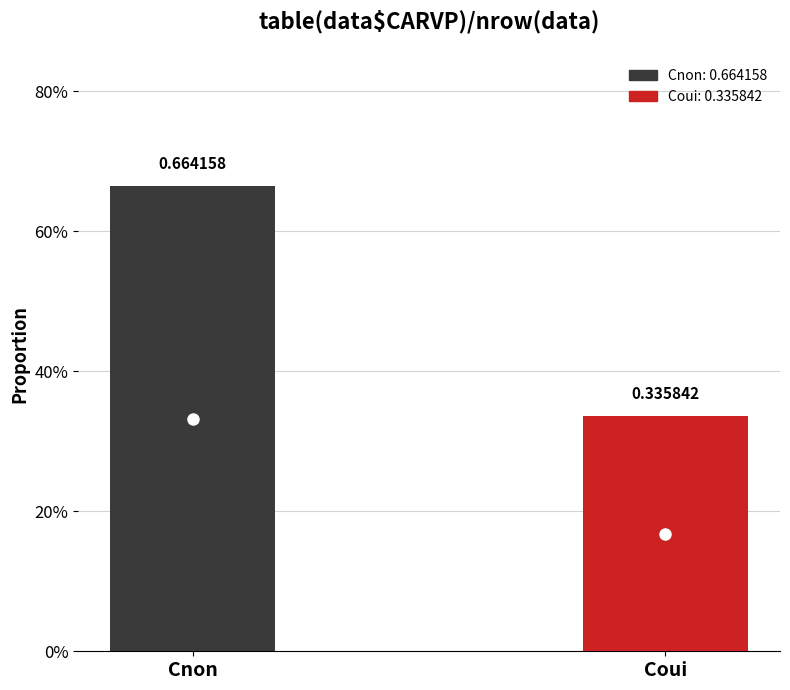

Reading right to left, what are all the values shown in this chart?

0.3	0.7